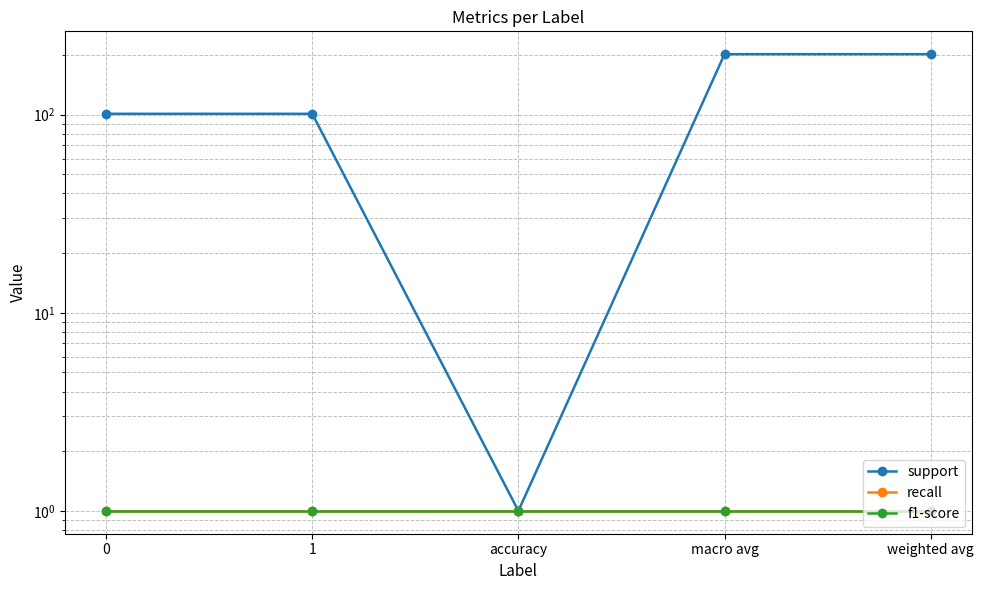

List the series in order of their peak value, lowest first.

recall, f1-score, support